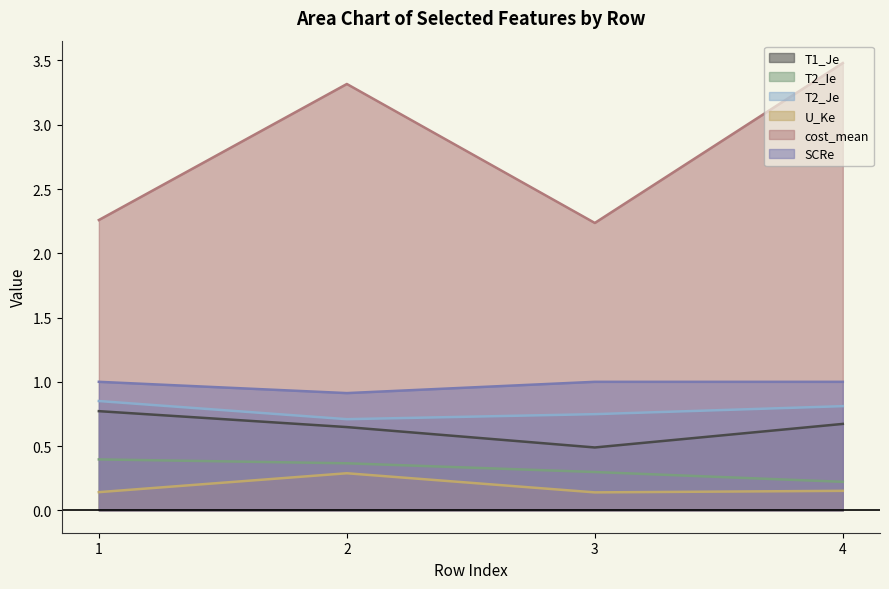

Is the value of U_Ke at 1 greater than the value of cost_mean at 2?

No